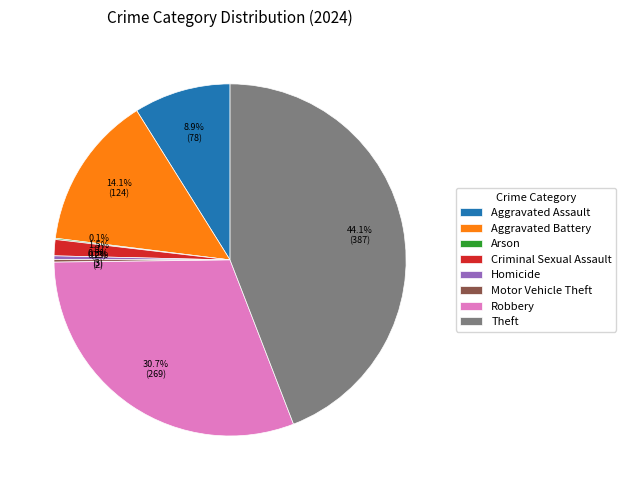

What percentage do Homicide and Robbery together represent?

31.0%